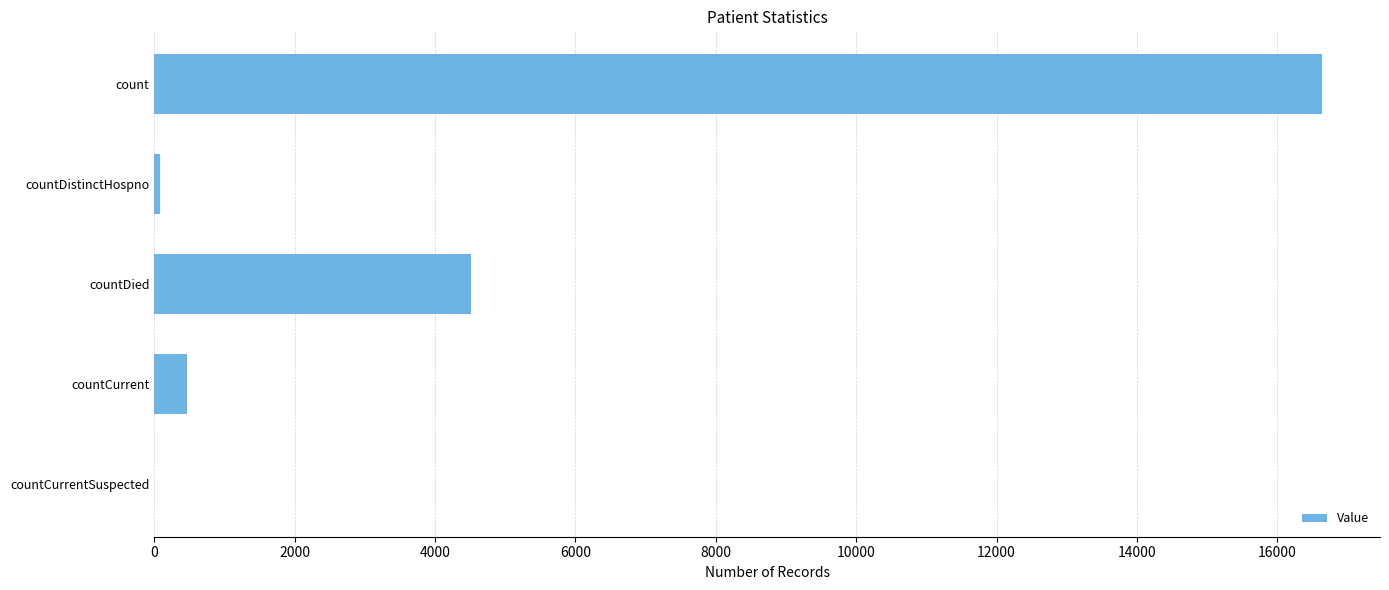

What is the sum of all values?

21680